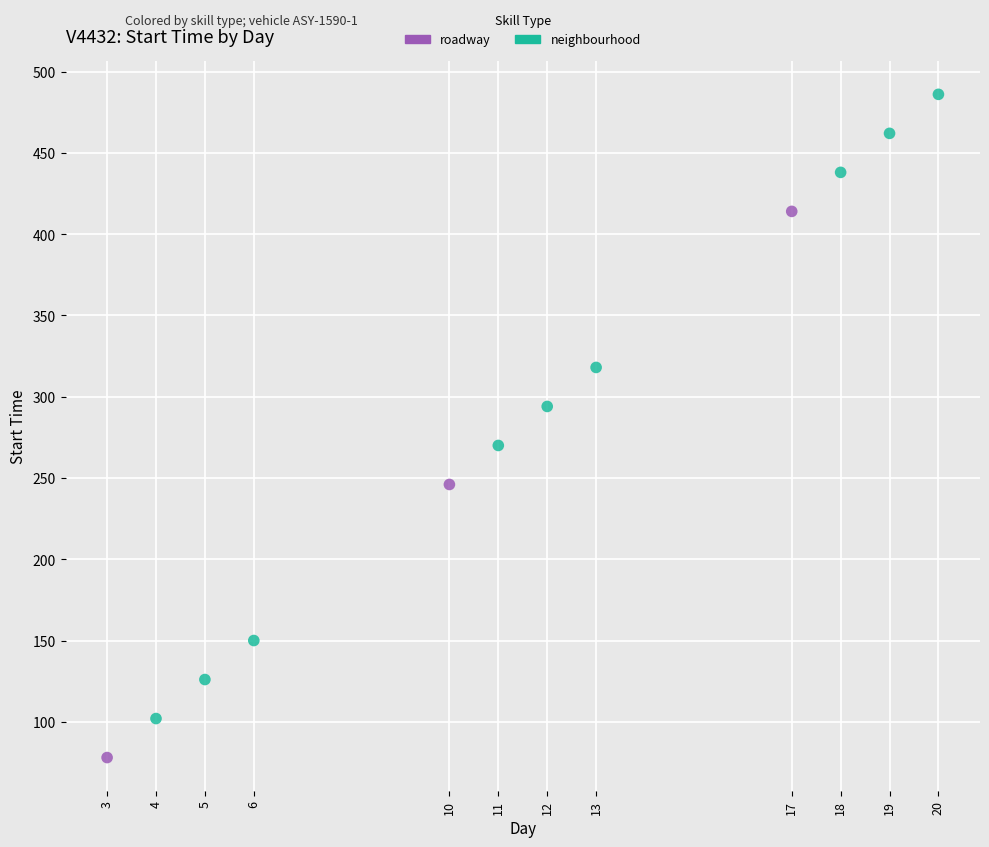

Which series has the largest Y range (max minus min)?

neighbourhood